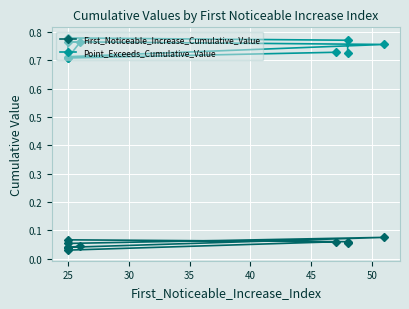

At 25, list the series in order from largest to smallest.

Point_Exceeds_Cumulative_Value, First_Noticeable_Increase_Cumulative_Value